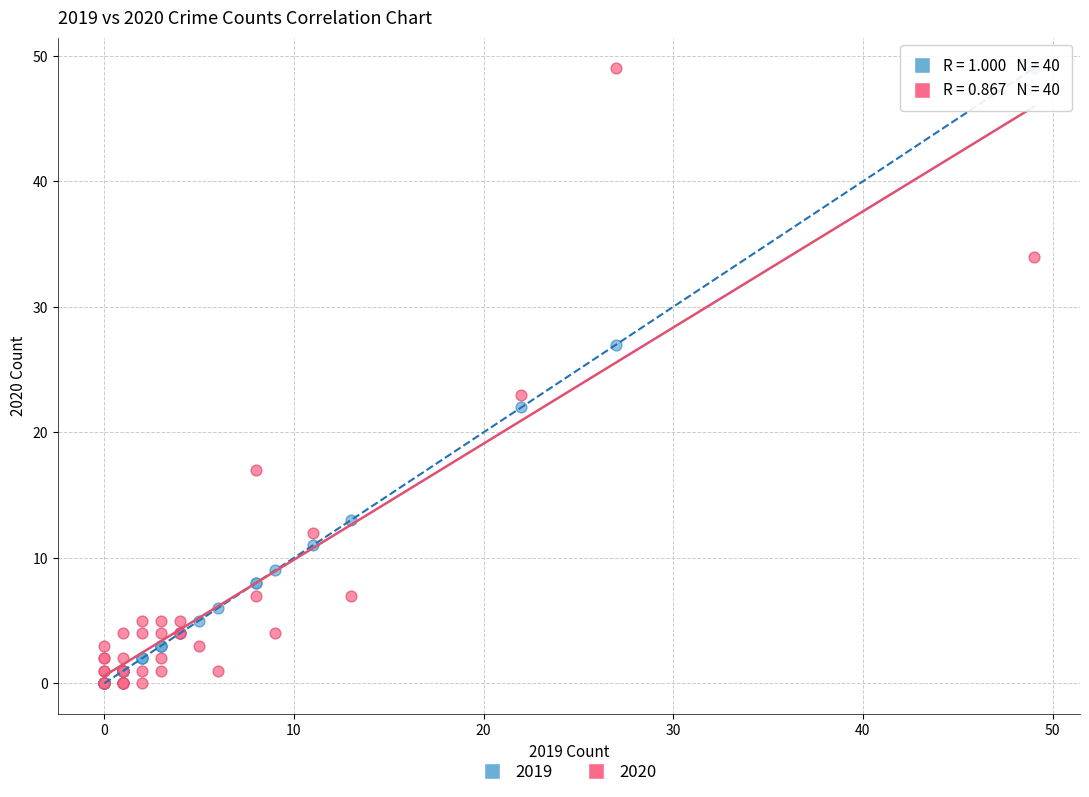

What are all the series names shown in the legend?

2019, 2020